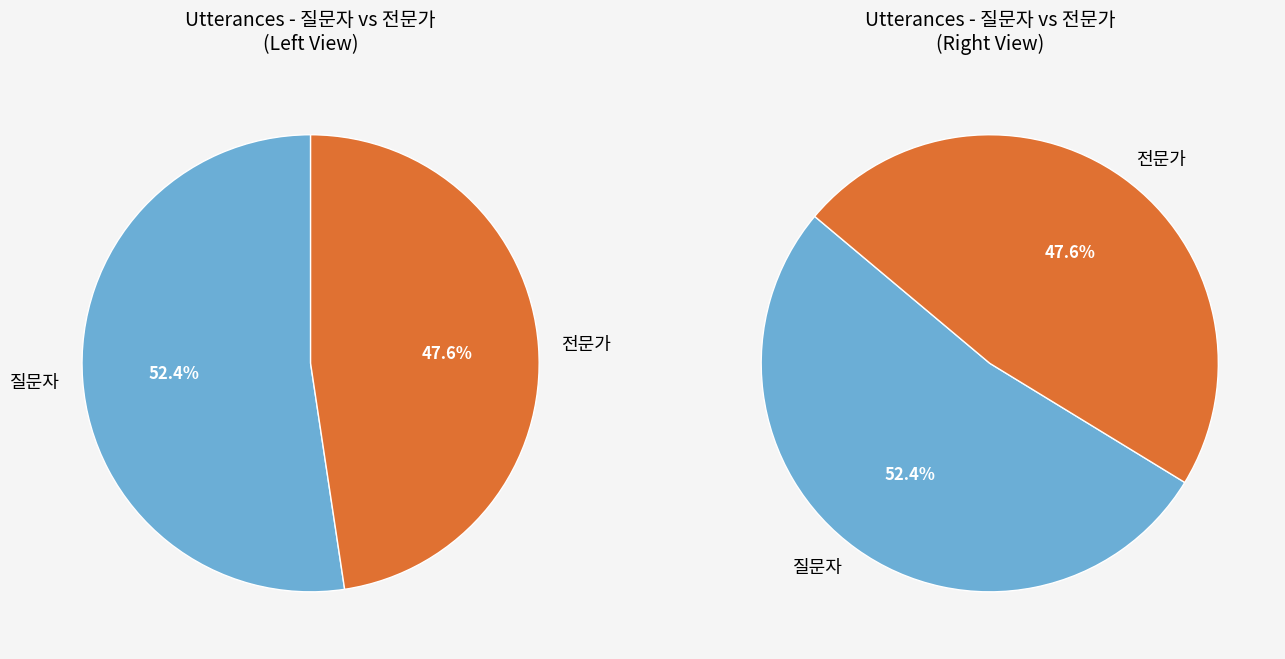

True or false: 전문가 accounts for 48% of the total.

True